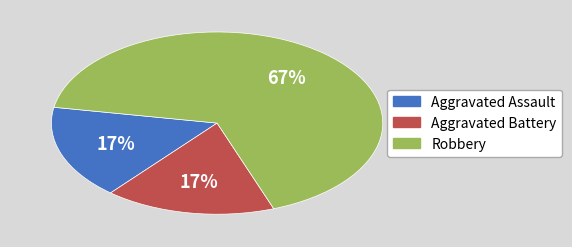

What percentage is the Aggravated Assault slice, to the nearest percent?

17%